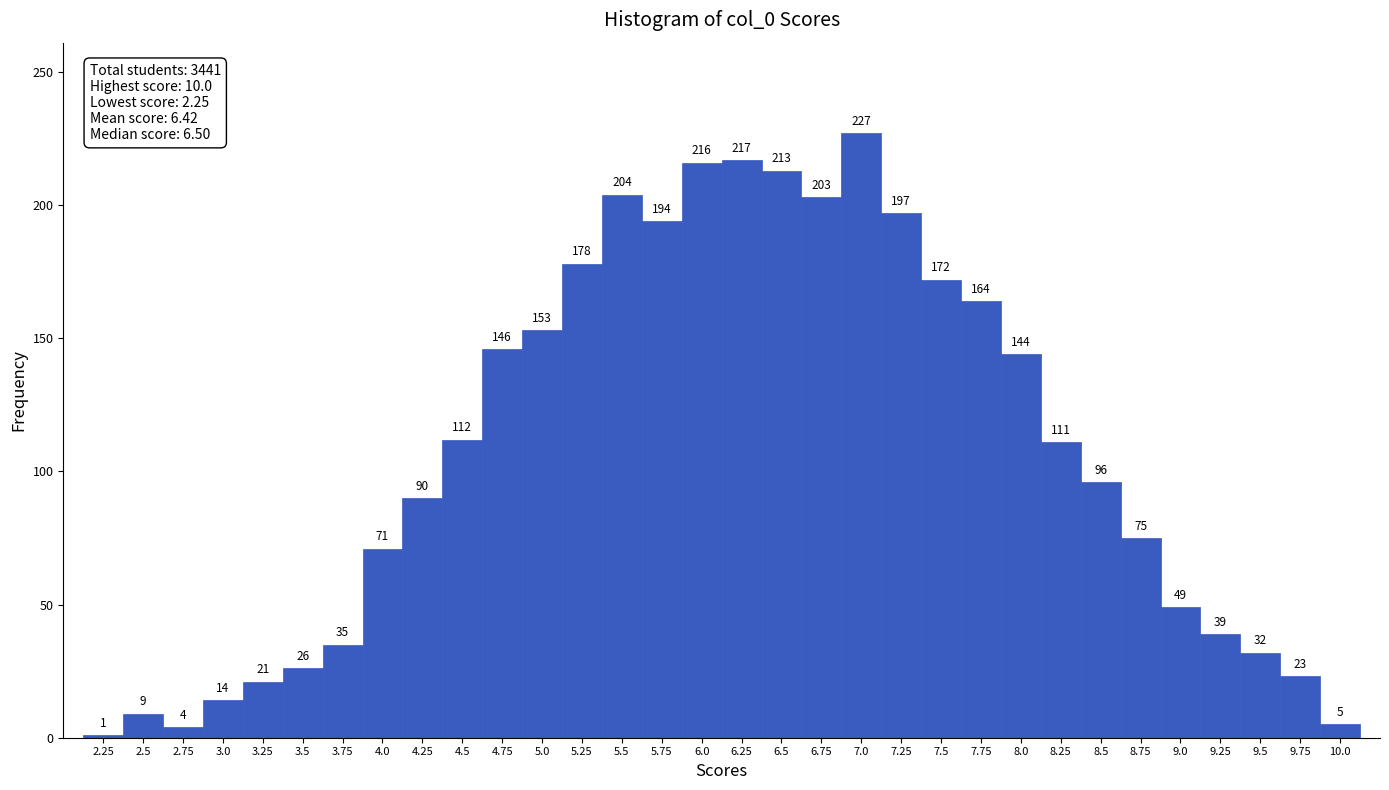

Over which range of the x-axis is the bar tallest?

6.875 to 7.125